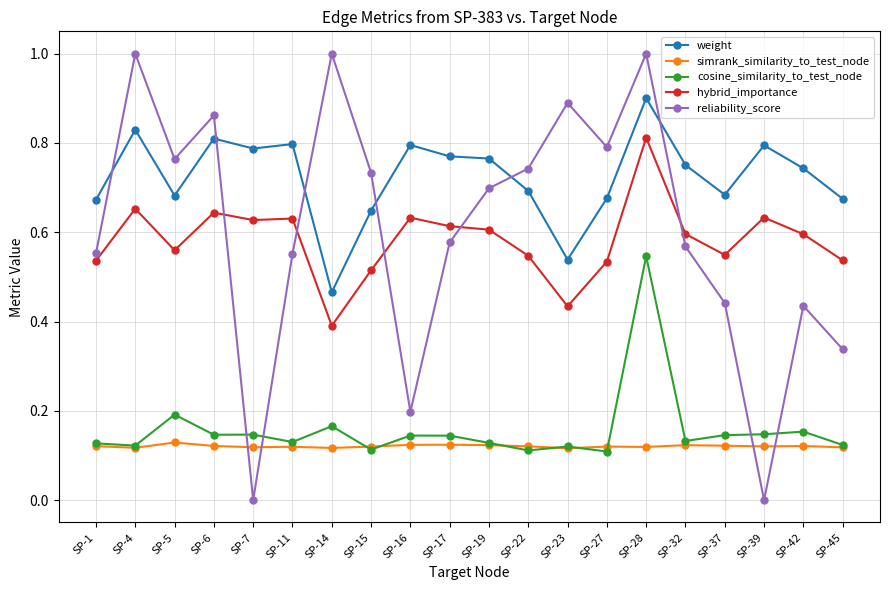

Which series has the largest range (max minus min)?

reliability_score